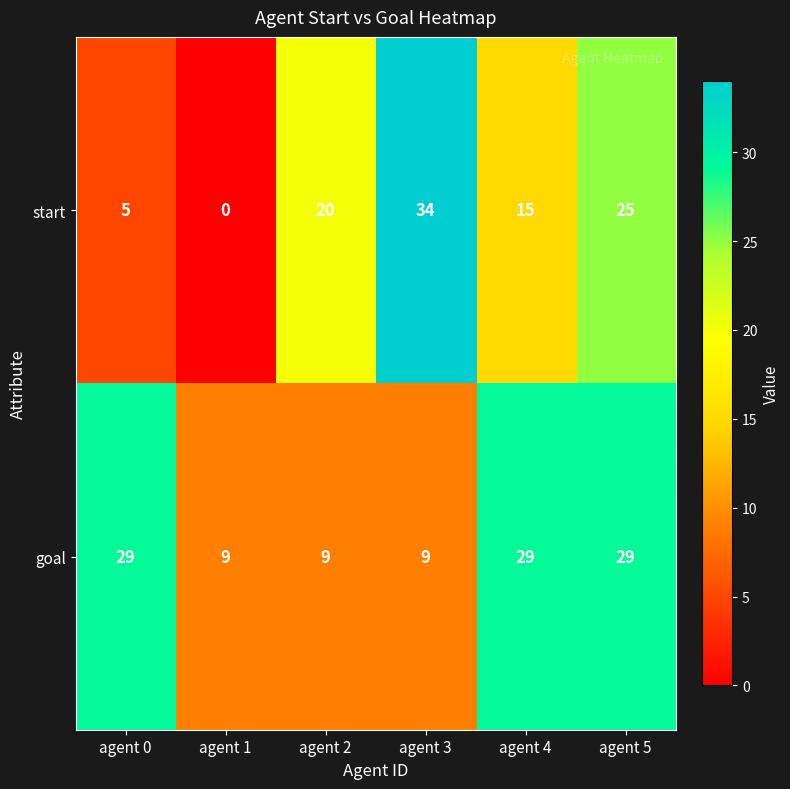

What is the difference between the highest and lowest values at agent 4?

14